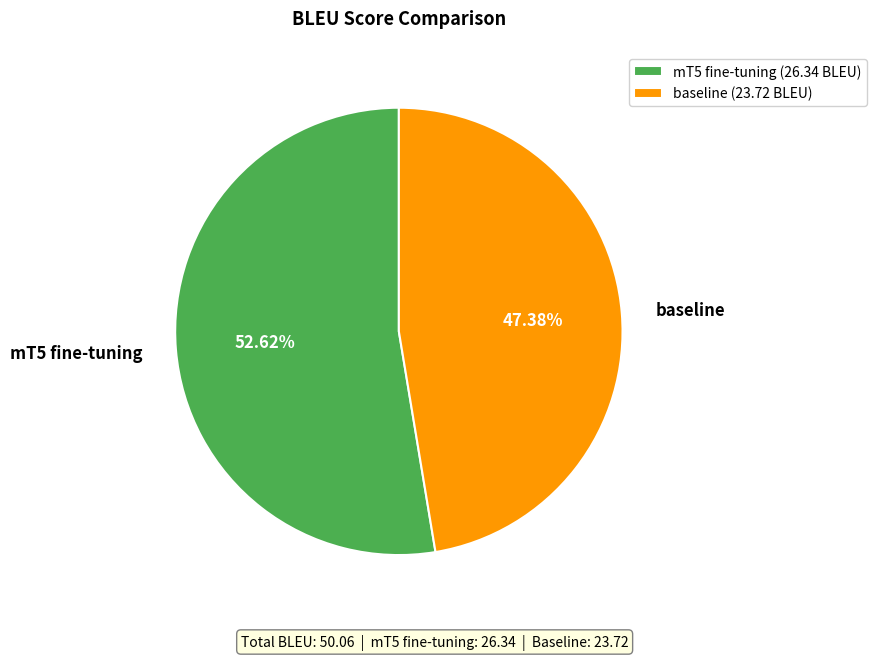

Between baseline and mT5 fine-tuning, which is larger?

mT5 fine-tuning